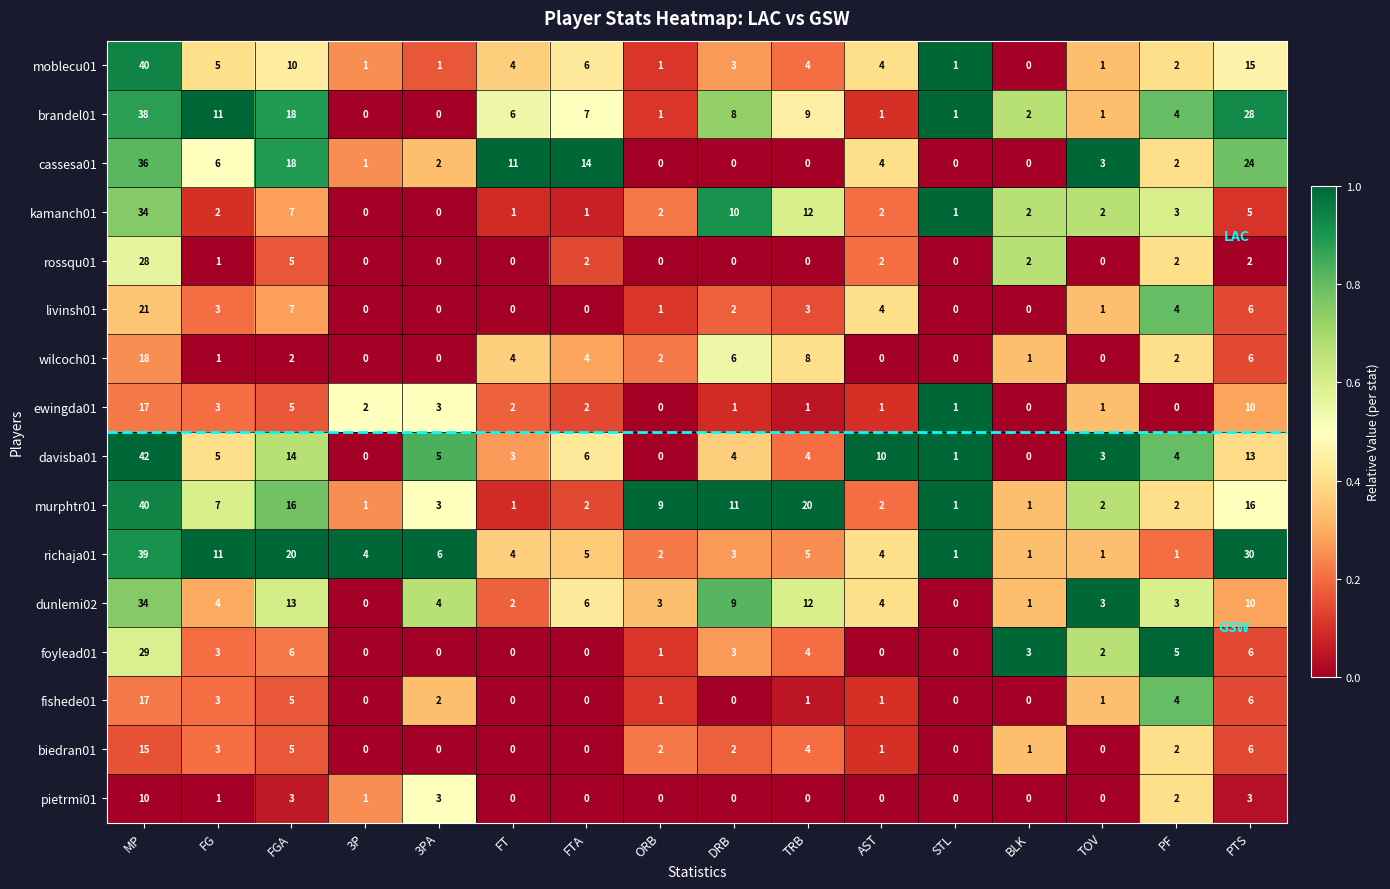

The wilcoch01 series shows -10 at AST. True or false?

False